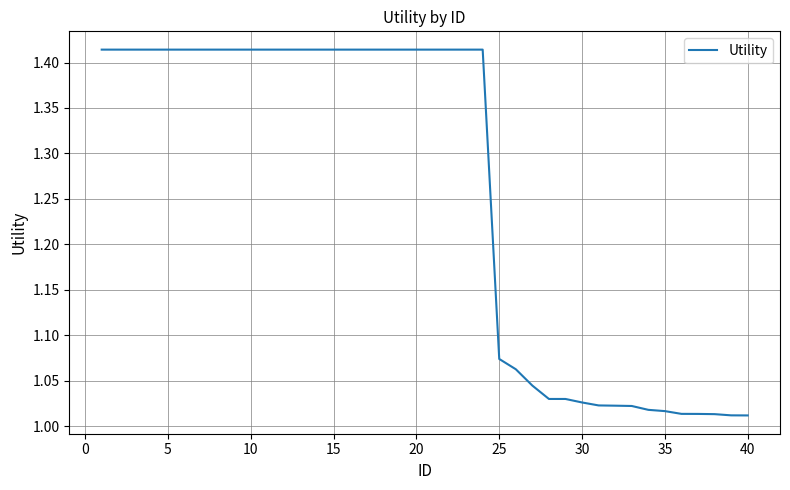

What is the difference between the maximum and minimum values?

0.4